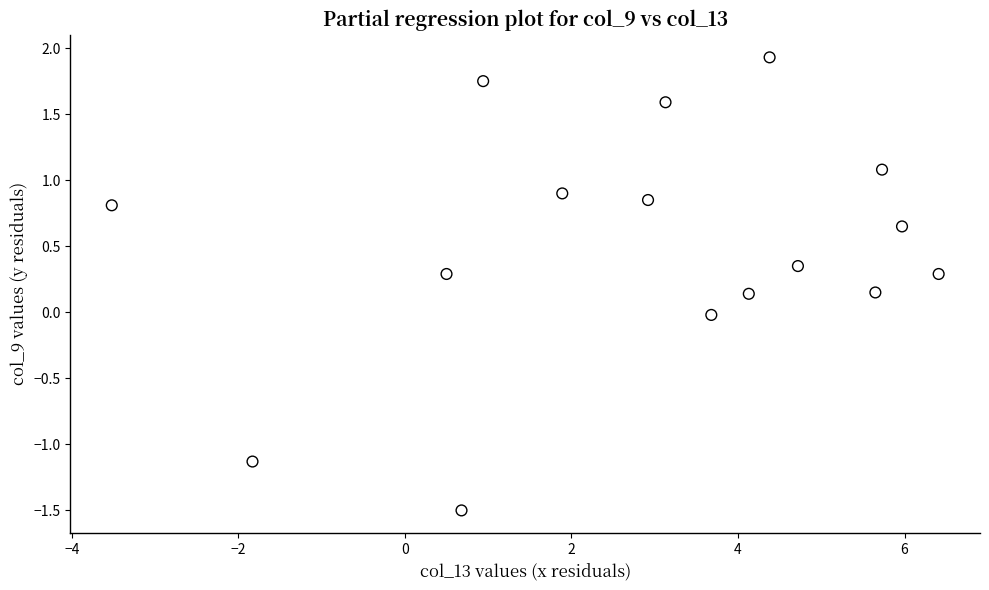

What is the range of Y values (max minus min)?

3.4